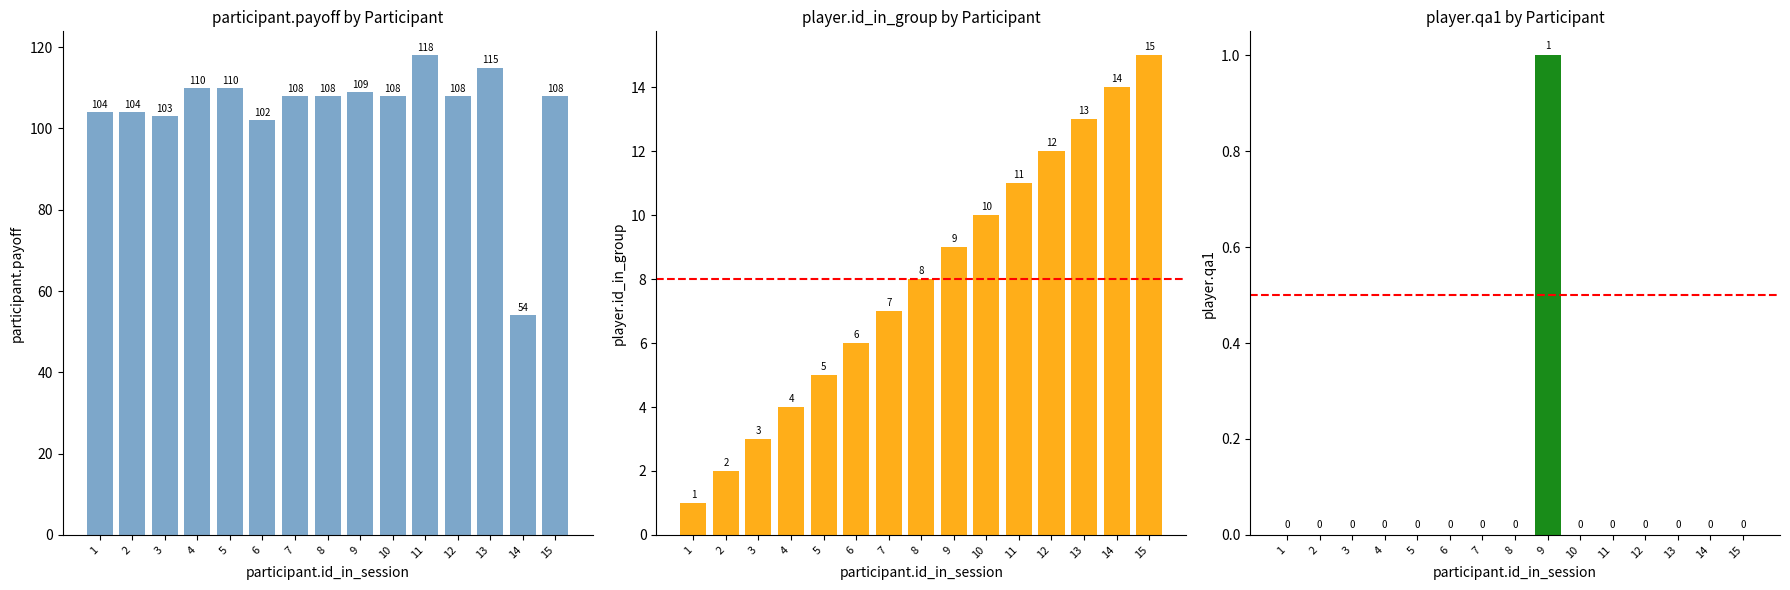

Does the chart contain stacked bars?

No